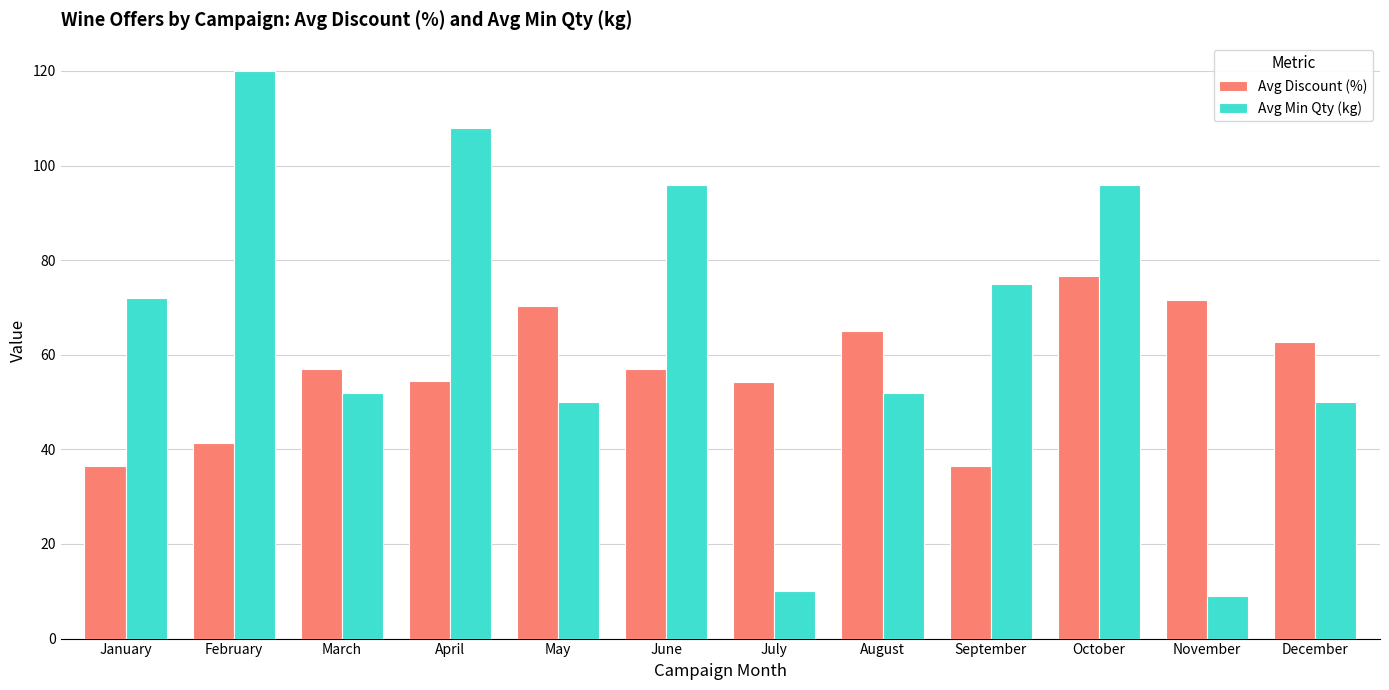

What is the difference between the Avg Discount (%) values at January and November?

35.0